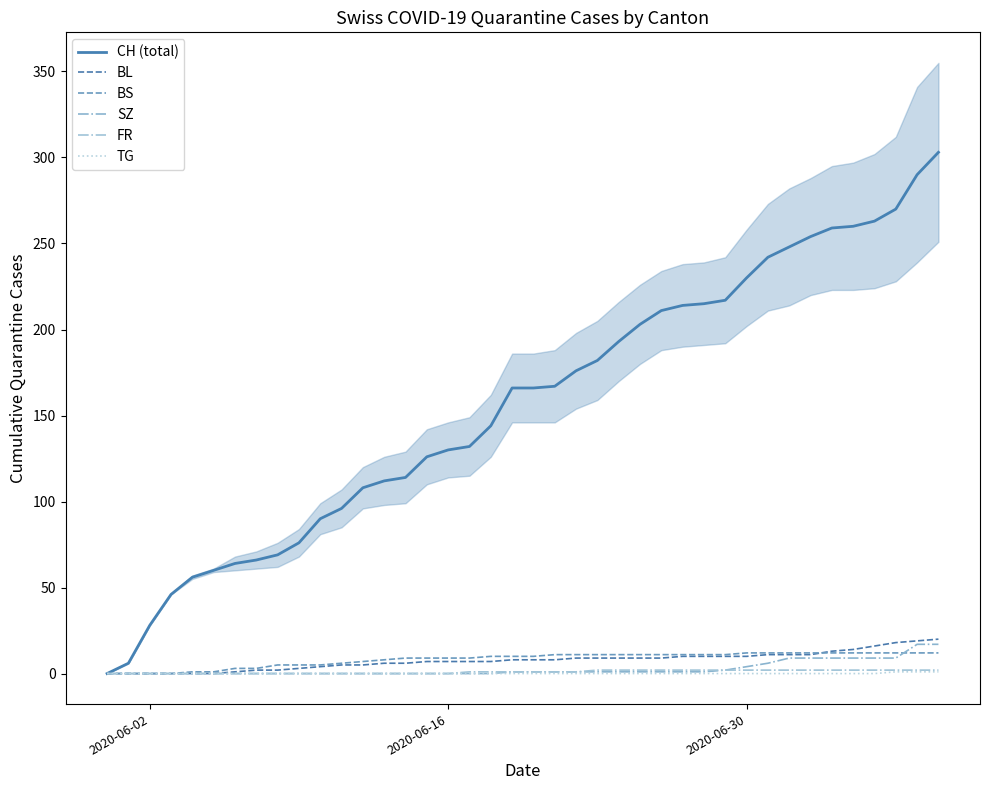

What is the label of the 31st point from the left?

2020-06-30